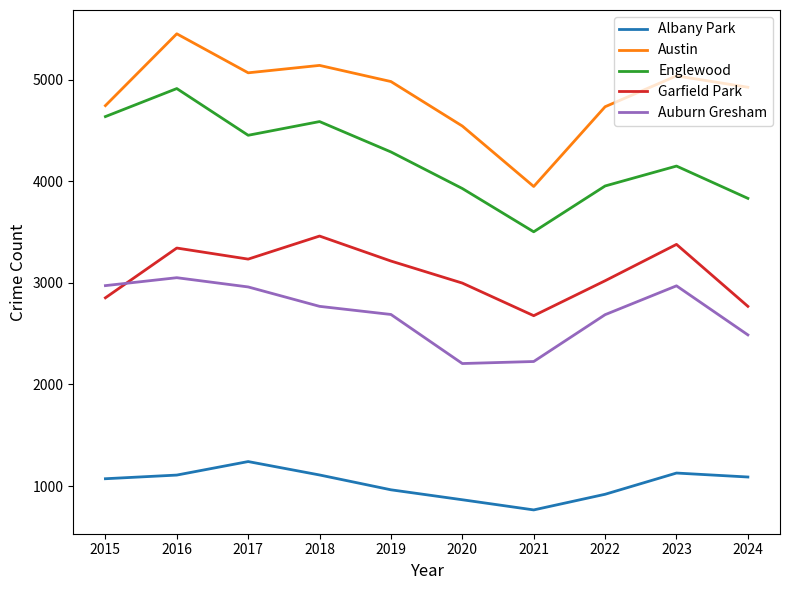

Rank the series at 2020 from lowest to highest value.

Albany Park, Auburn Gresham, Garfield Park, Englewood, Austin